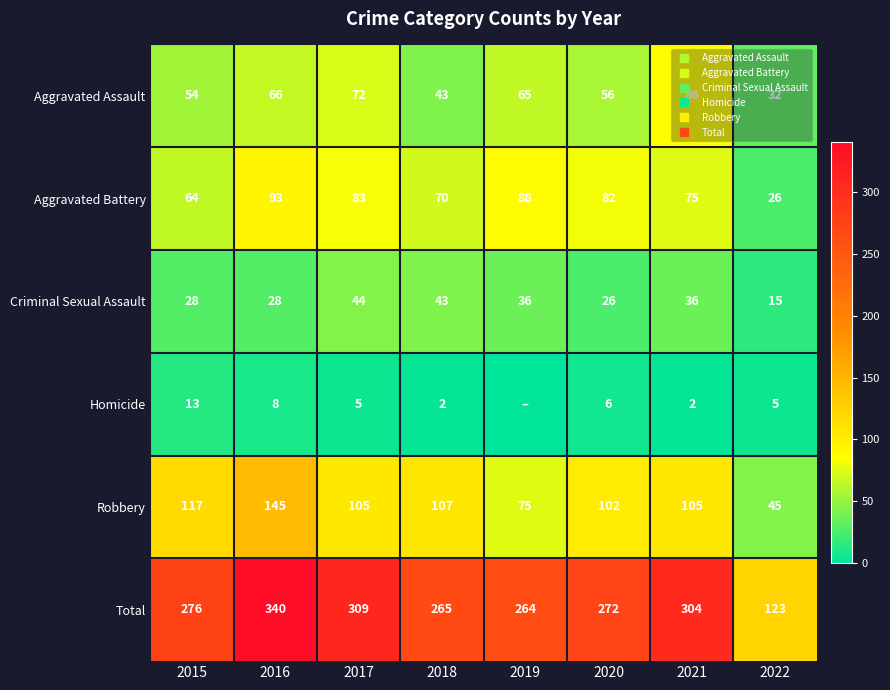

Which series has the largest total across all categories?

Total